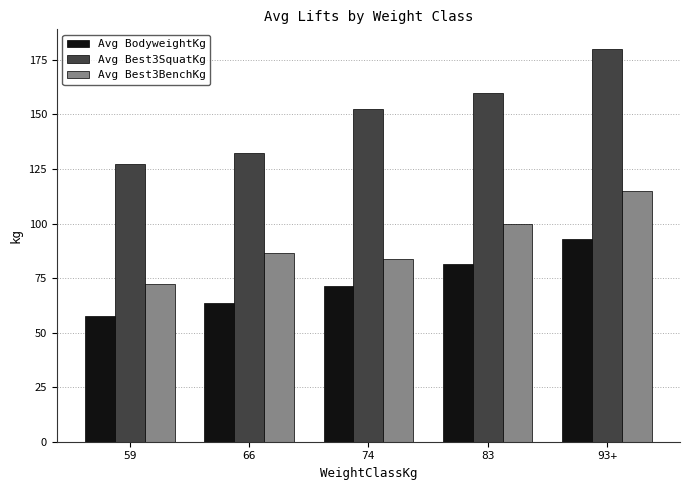

Between 59 and 66, which series saw the biggest shift?

Avg Best3BenchKg